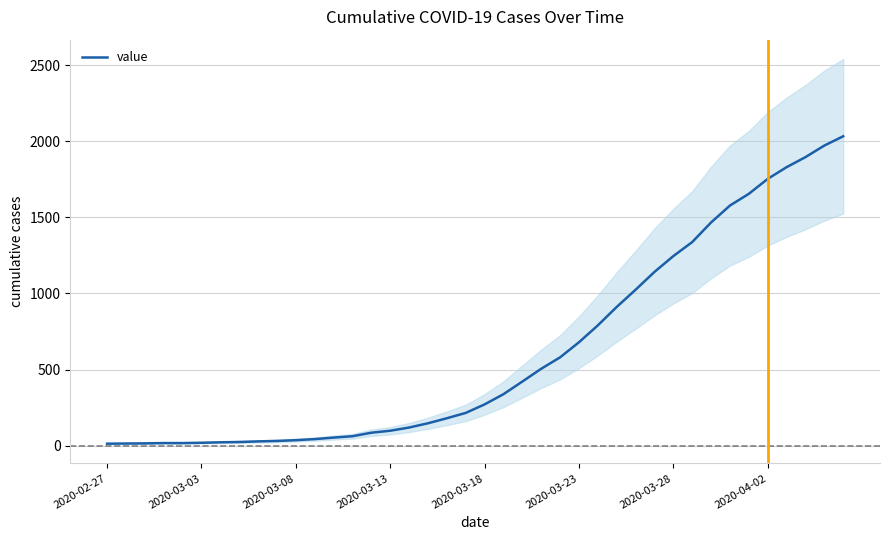

The value at 28 is 363. True or false?

False